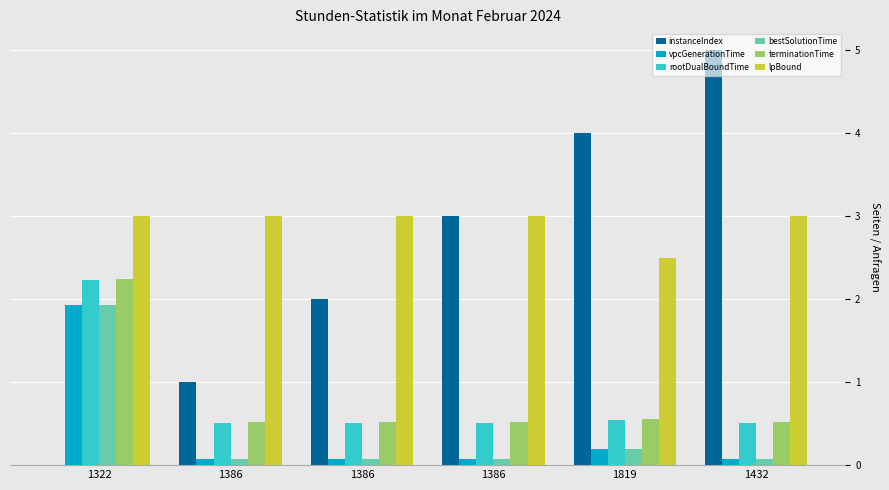

Rank the series by their maximum value, from lowest to highest.

vpcGenerationTime, bestSolutionTime, rootDualBoundTime, terminationTime, lpBound, instanceIndex